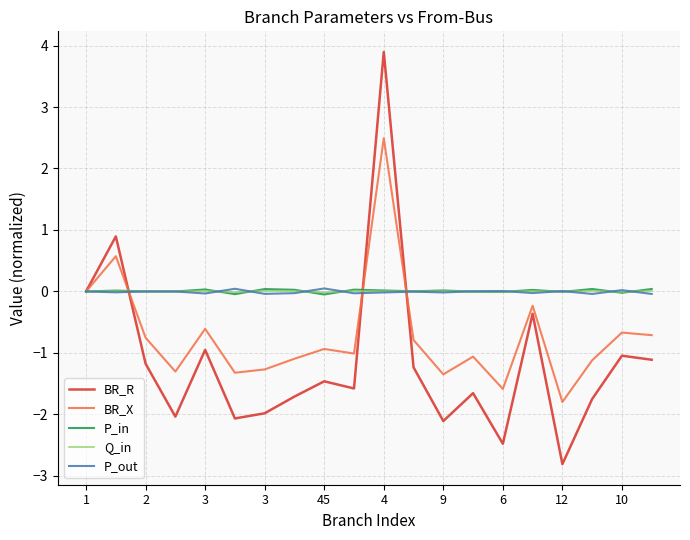

What is the smallest value displayed?

-2.8